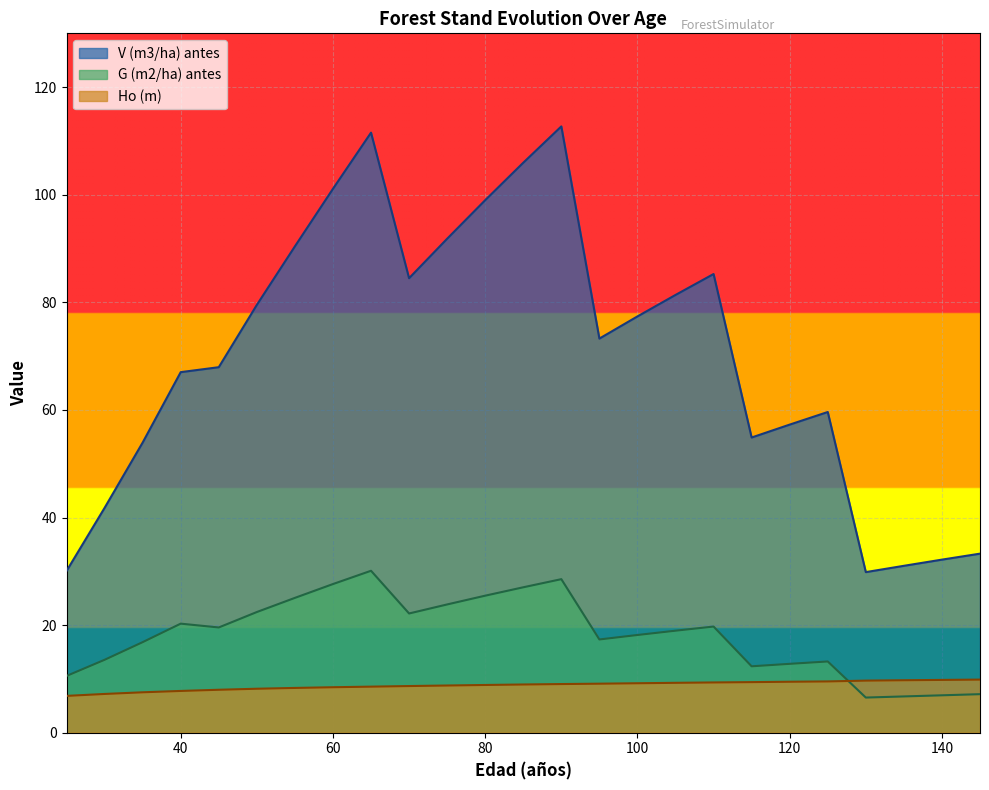

What is the greatest value displayed?

112.7